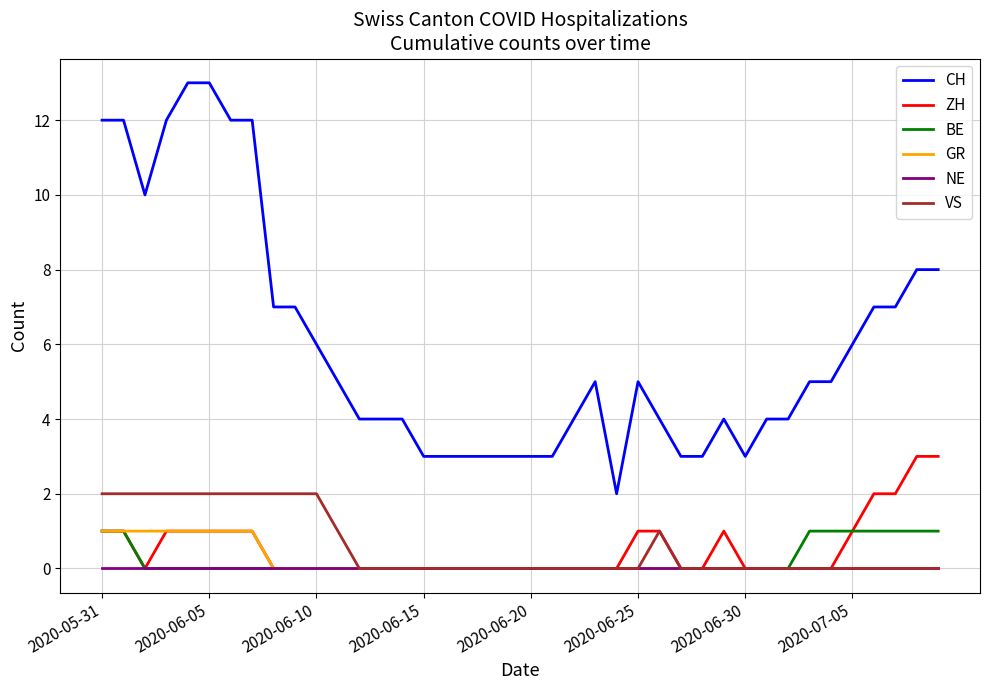

True or false: NE and CH cross at least once.

False